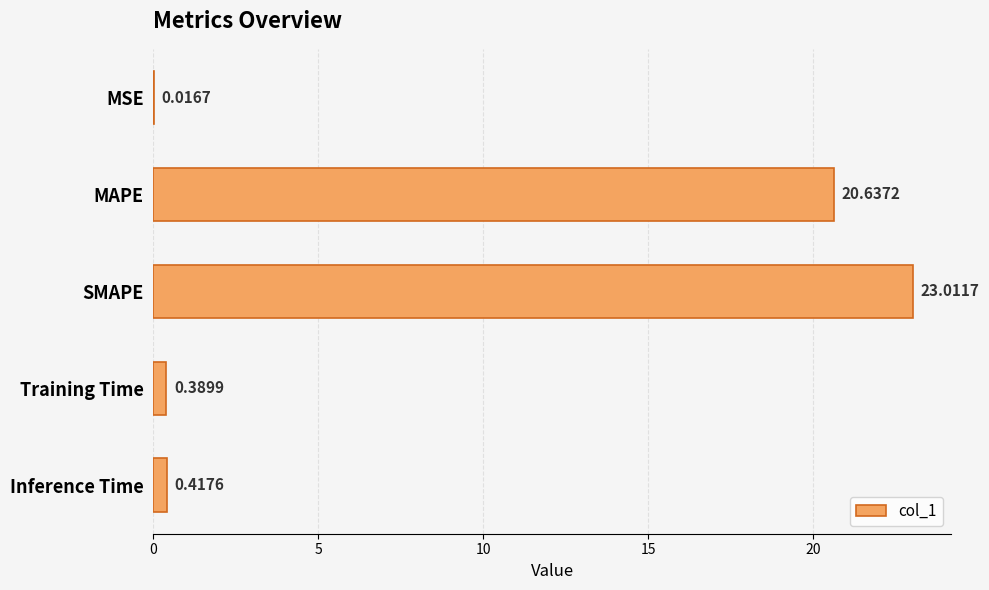

What is the change in value from SMAPE to Inference Time?

-22.6